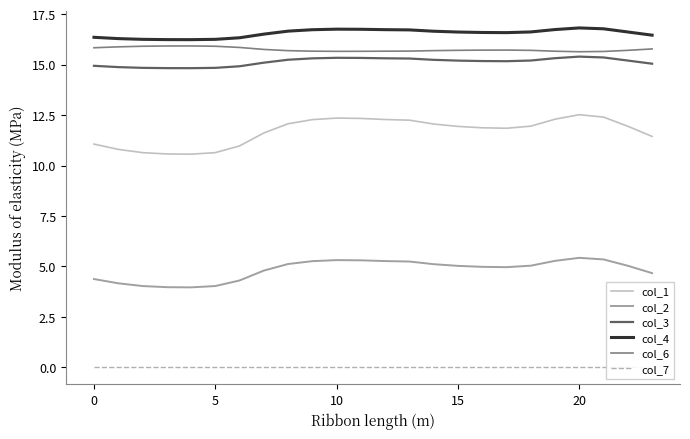

Which category has the highest value in the col_3 series?

20